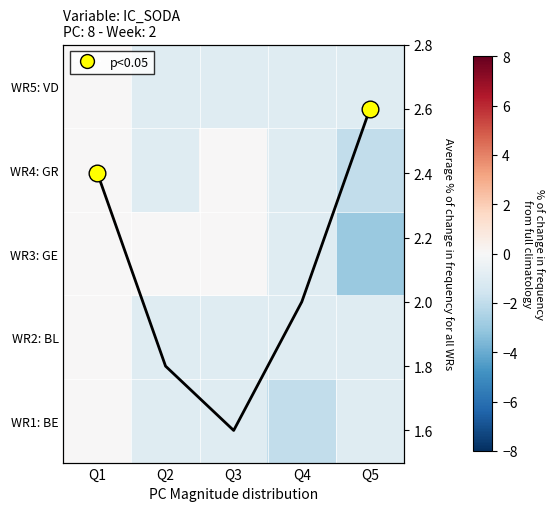

At which category is the sum across all series the highest?

Q1